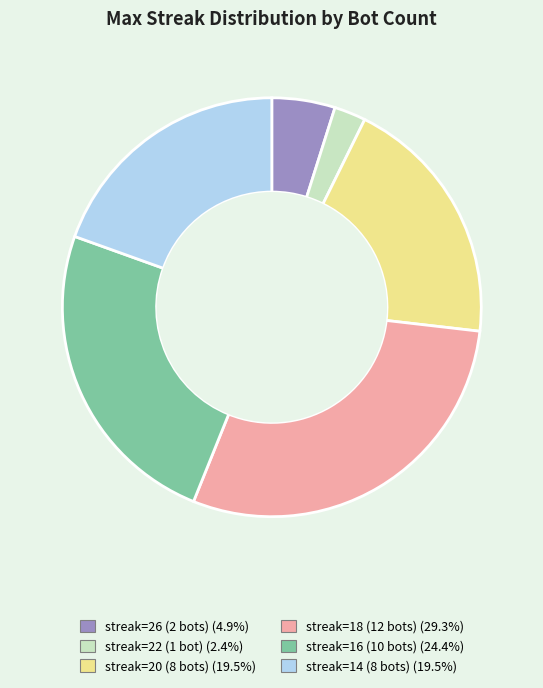

Is there any slice that represents more than half of the pie?

No